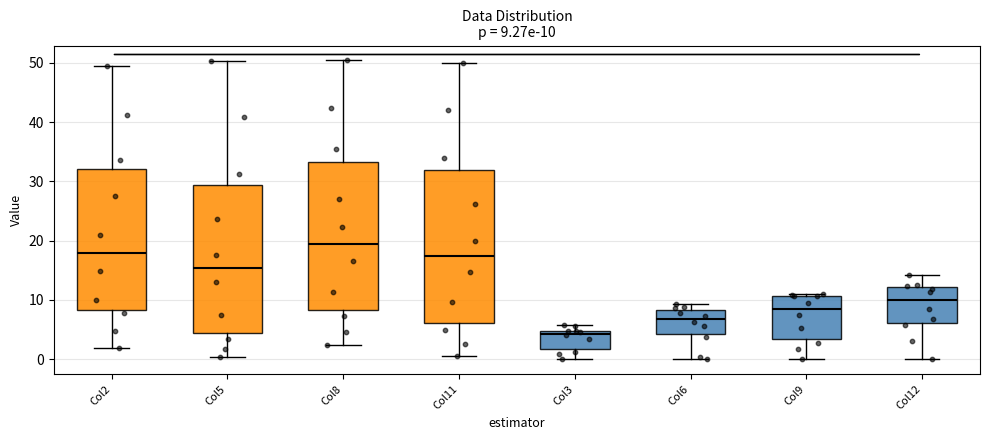

Which box's median line is the lowest?

Col3